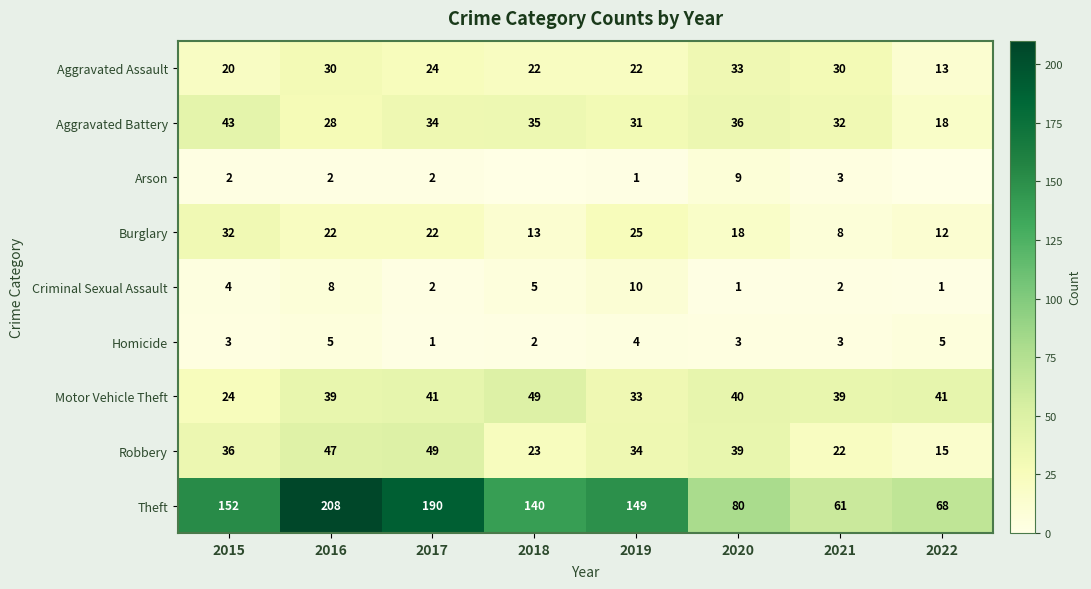

The Aggravated Battery series shows 19 at 2018. True or false?

False